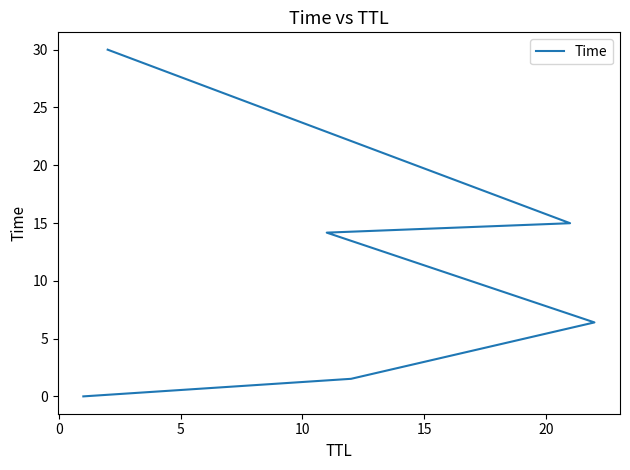

How many lines are shown in the chart?

1